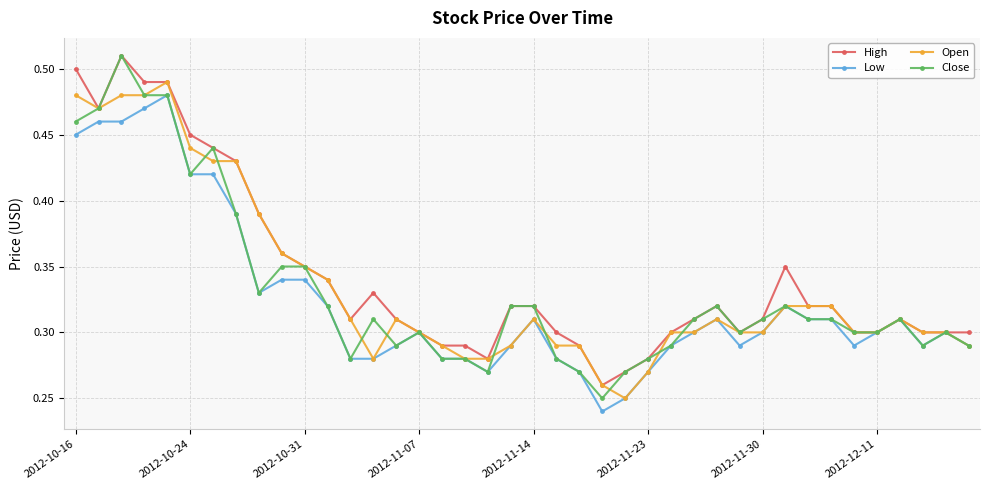

At how many categories does at least one series exceed 0?

40